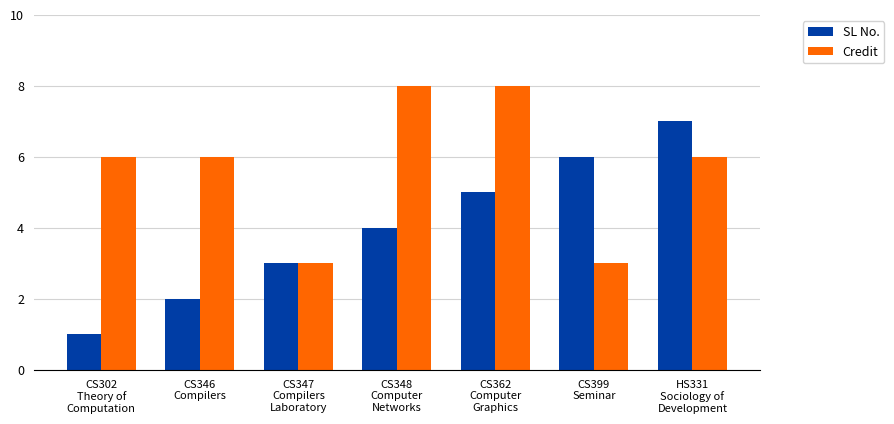

What is the approximate value of SL No. at HS331
Sociology of
Development?

7